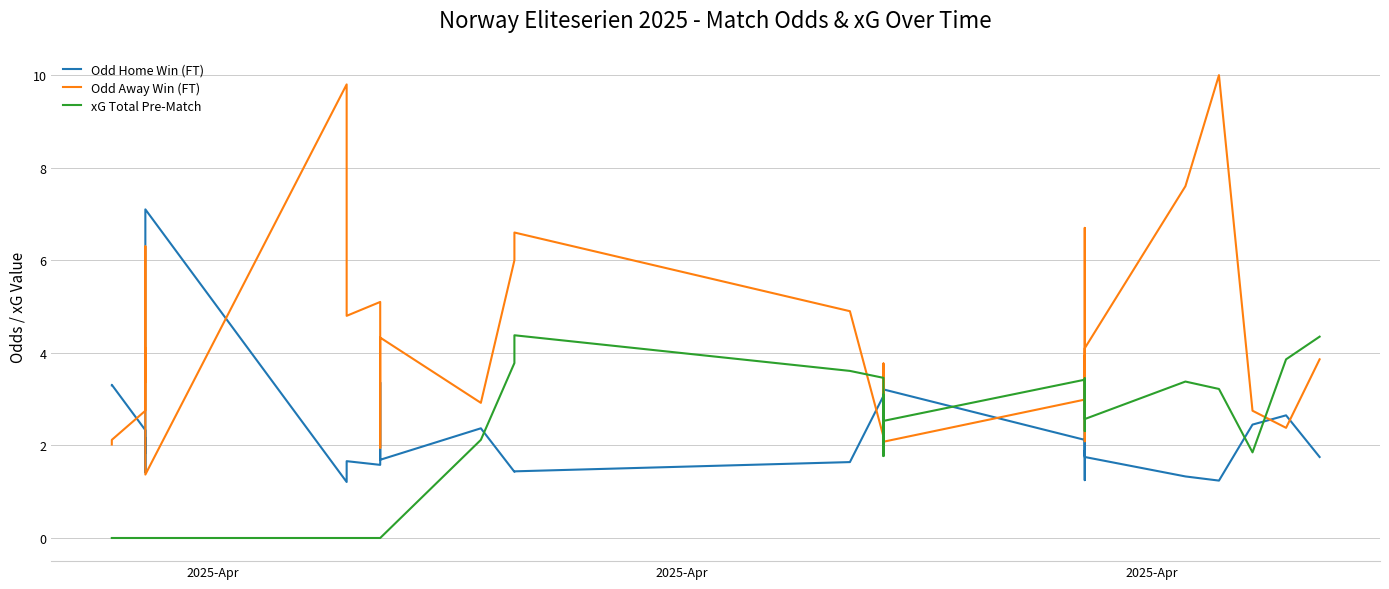

Which series ends up on top after the final intersection of Odd Away Win (FT) and xG Total Pre-Match?

xG Total Pre-Match